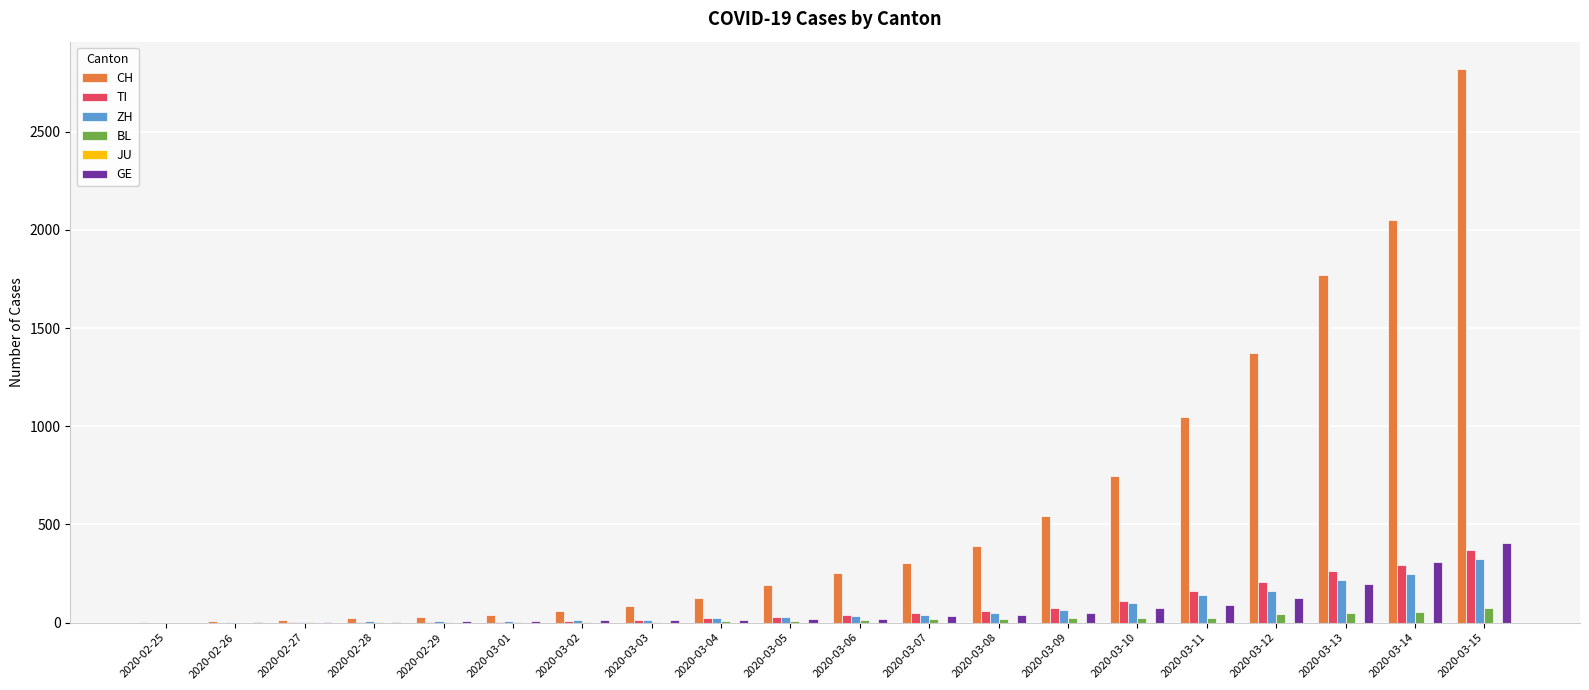

How many groups of bars are there?

20